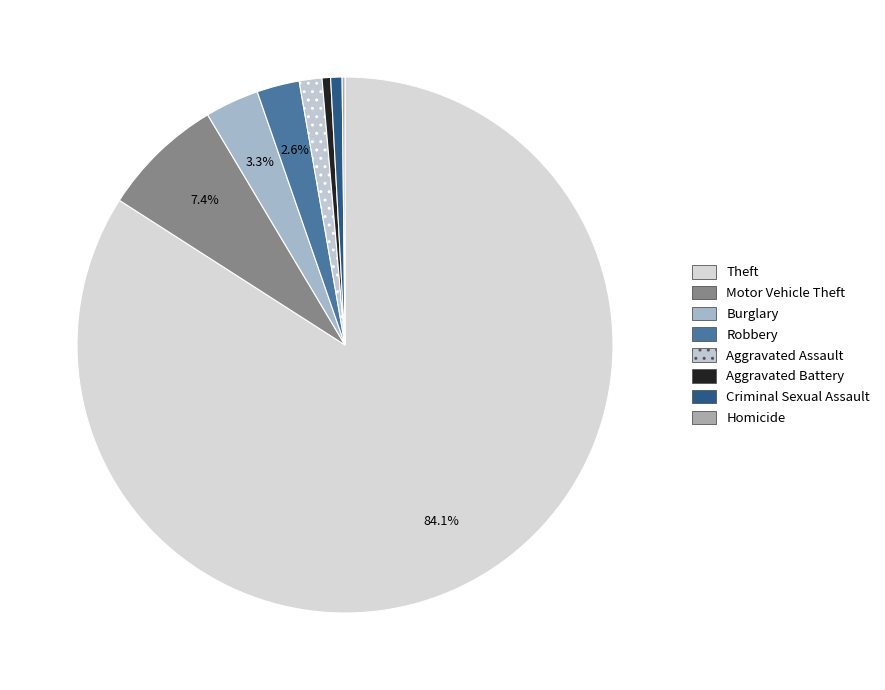

Does any single category account for the majority?

Yes